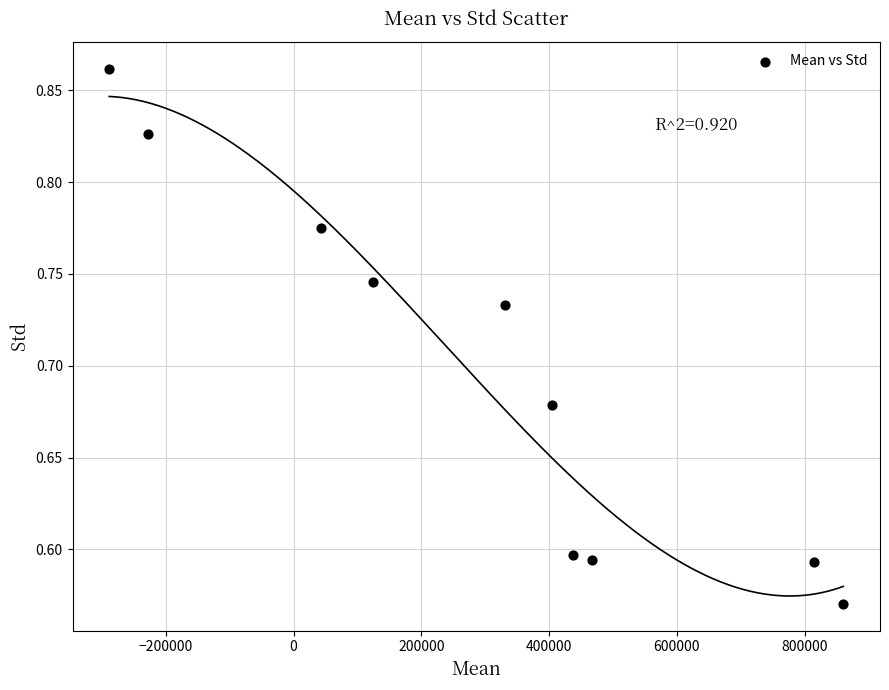

What is the range of Y values (max minus min)?

0.3